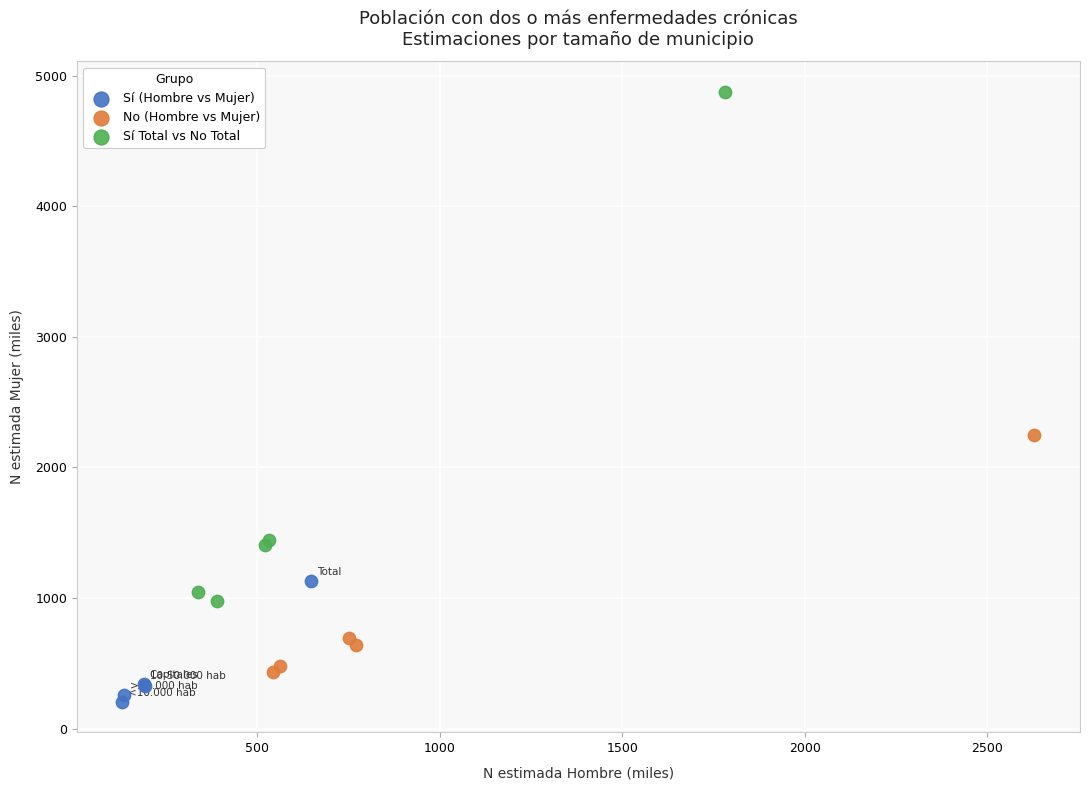

Which series has the widest spread of Y values?

Sí Total vs No Total